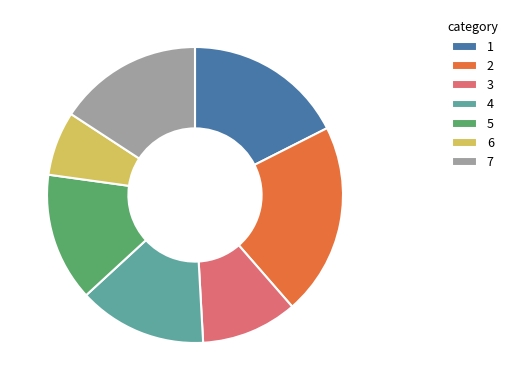

Do 6 and 5 together represent more than half of the pie?

No